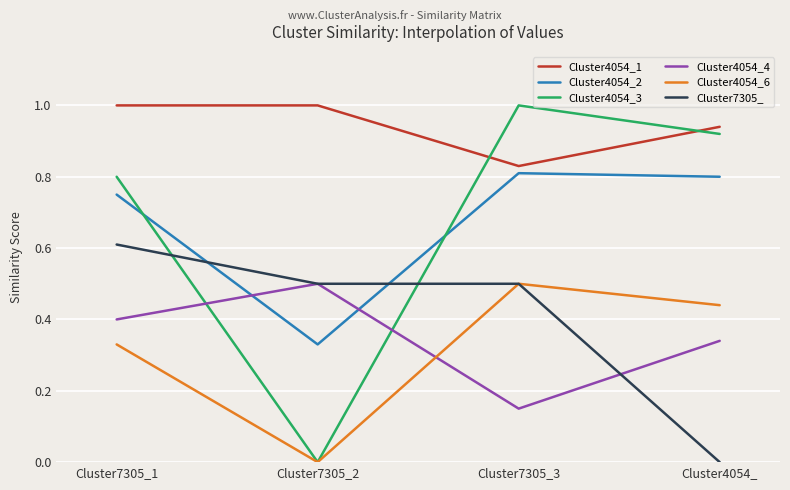

What are all the series names shown in the legend?

Cluster4054_1, Cluster4054_2, Cluster4054_3, Cluster4054_4, Cluster4054_6, Cluster7305_